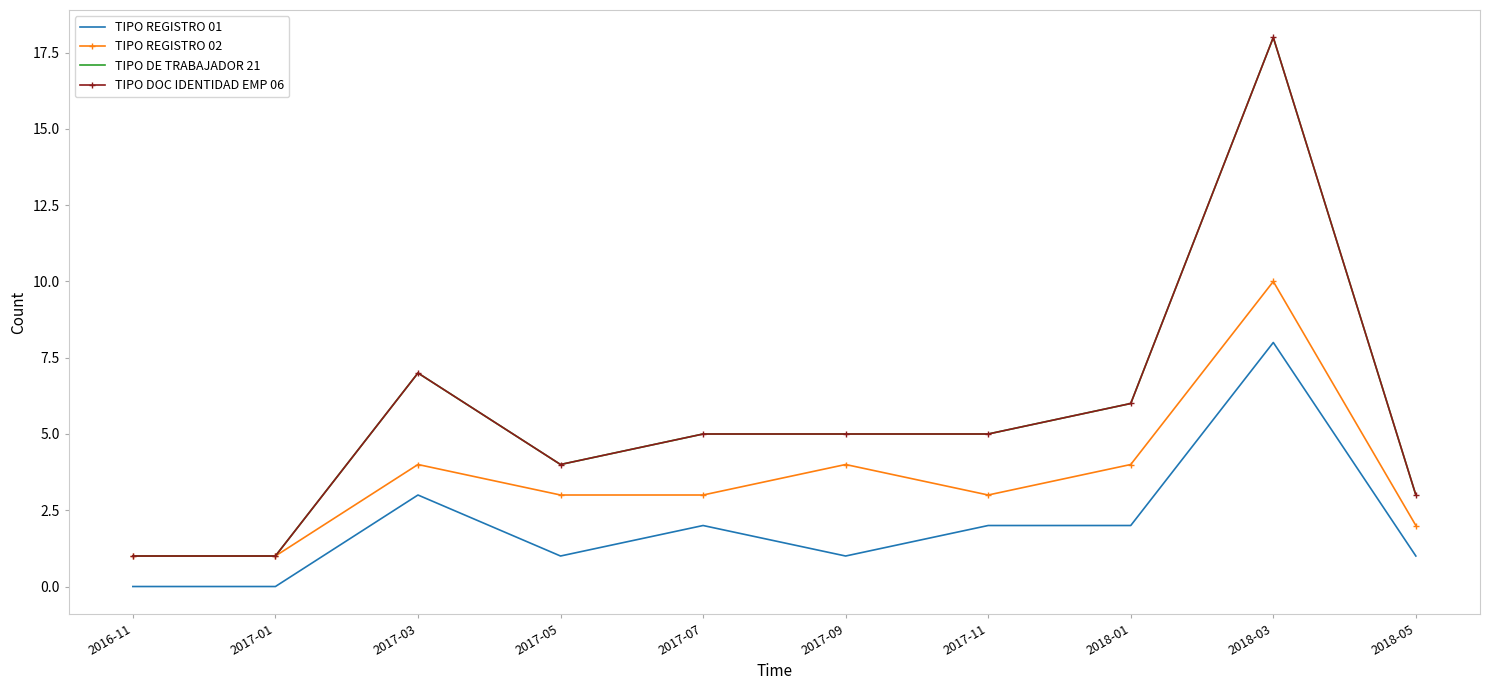

At which label does TIPO REGISTRO 01 reach its peak?

2018-03